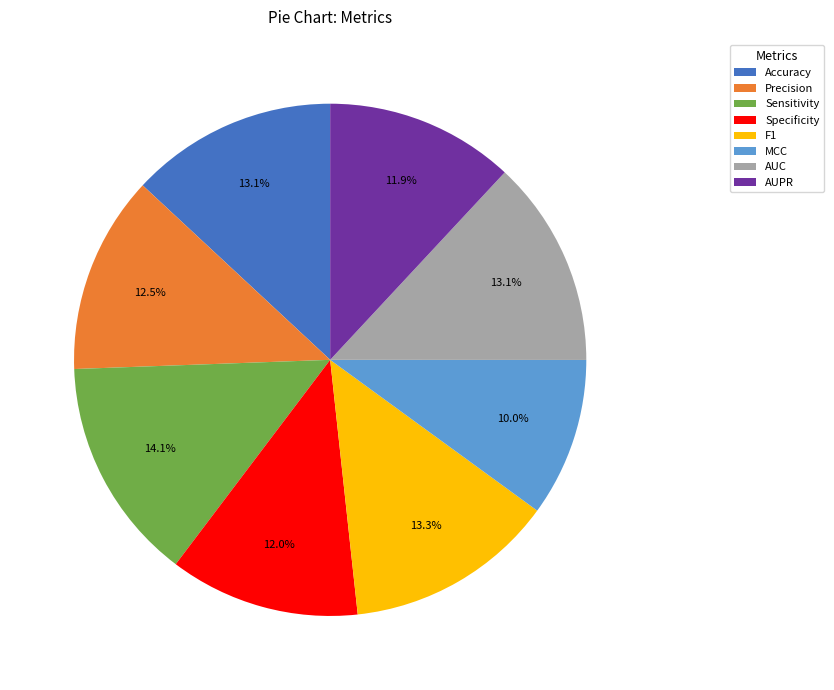

Is it true that Precision is 27% of the pie?

False